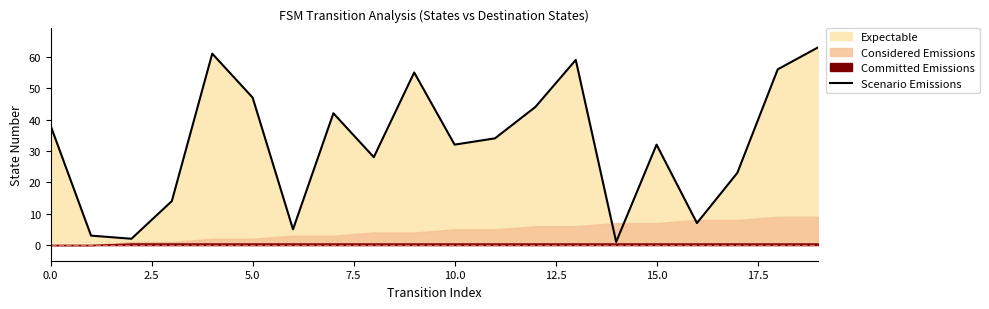

What is the average value?

32